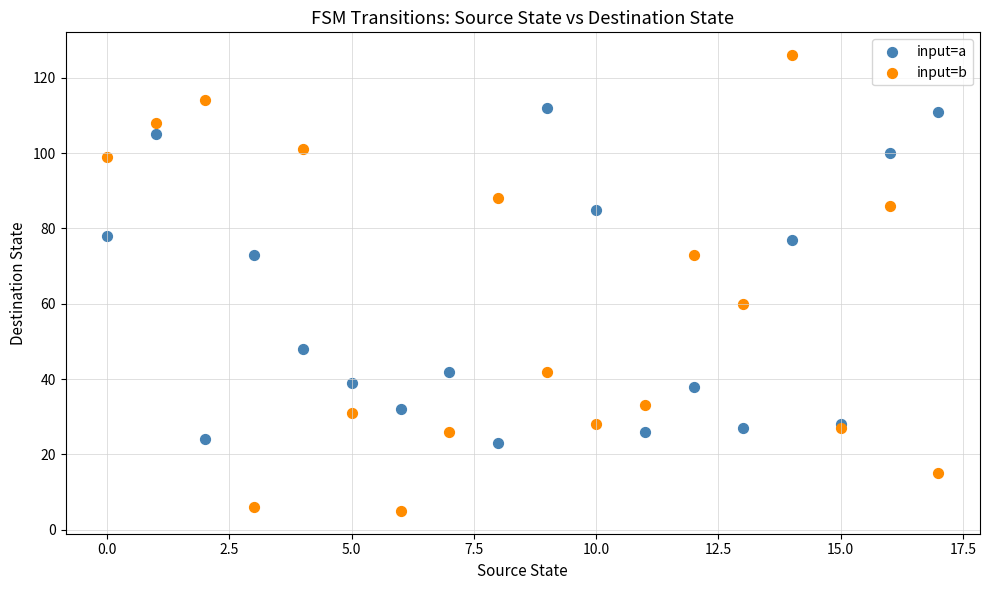

Which series reaches the minimum Y coordinate?

input=b